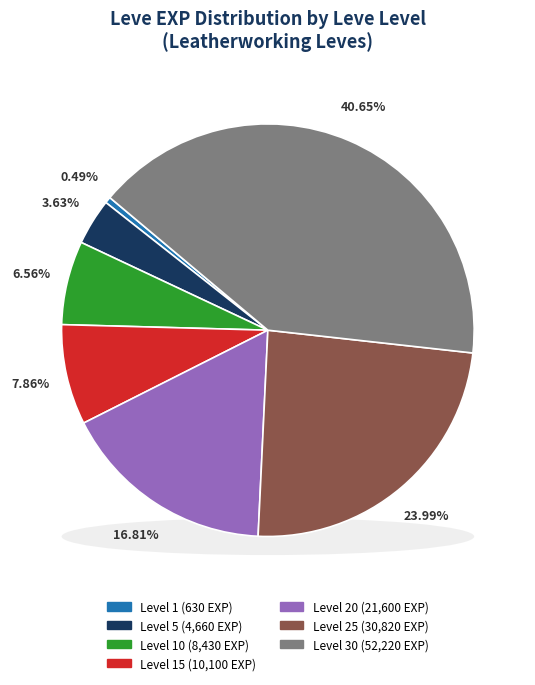

How many slices are in this pie chart?

7